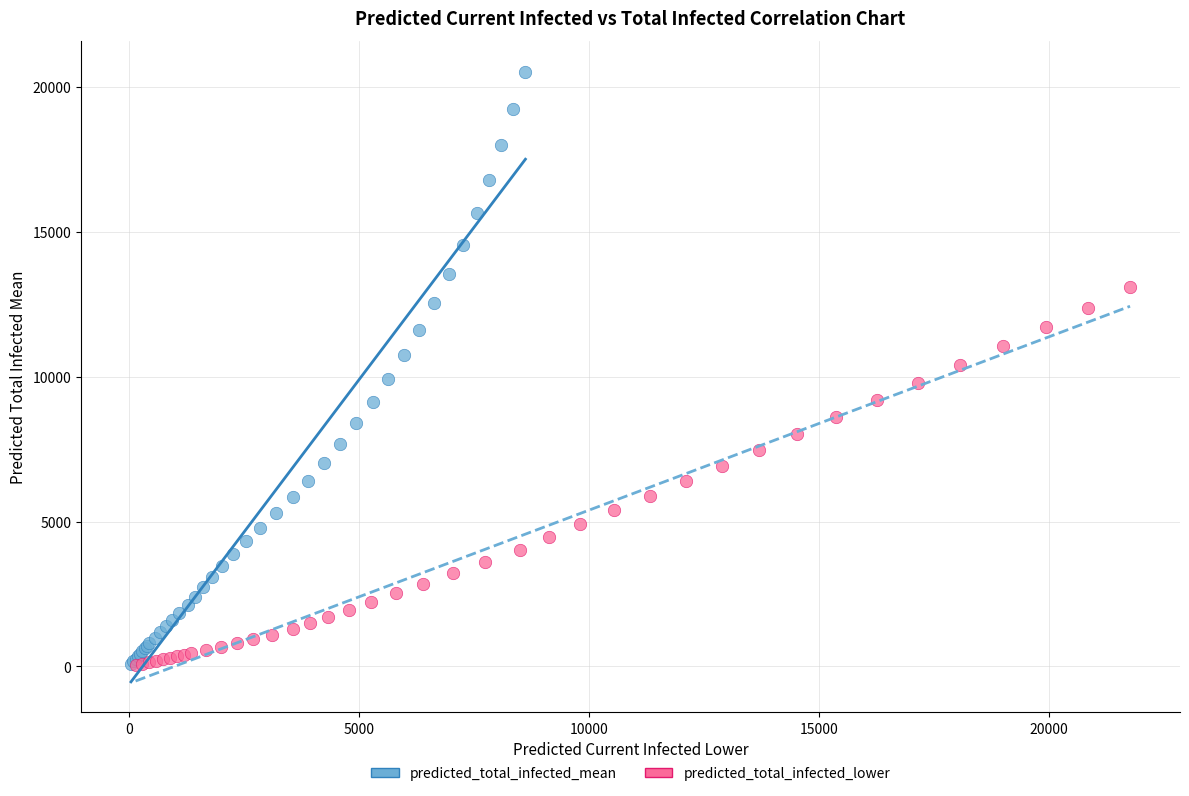

Which series has the widest spread of Y values?

predicted_total_infected_mean